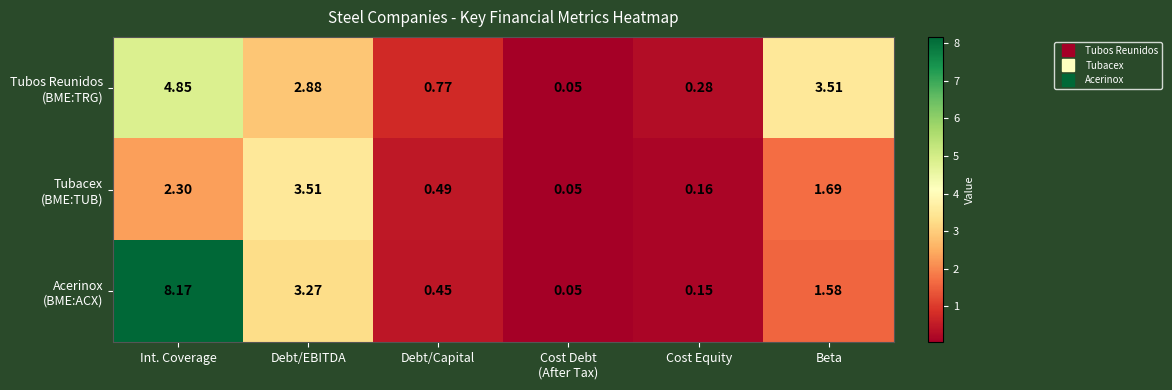

At which category does the chart reach its peak across all series?

Int. Coverage